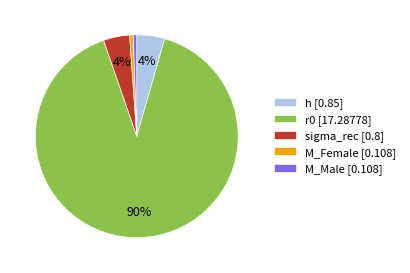

True or false: M_Female [0.108] accounts for 1% of the total.

True